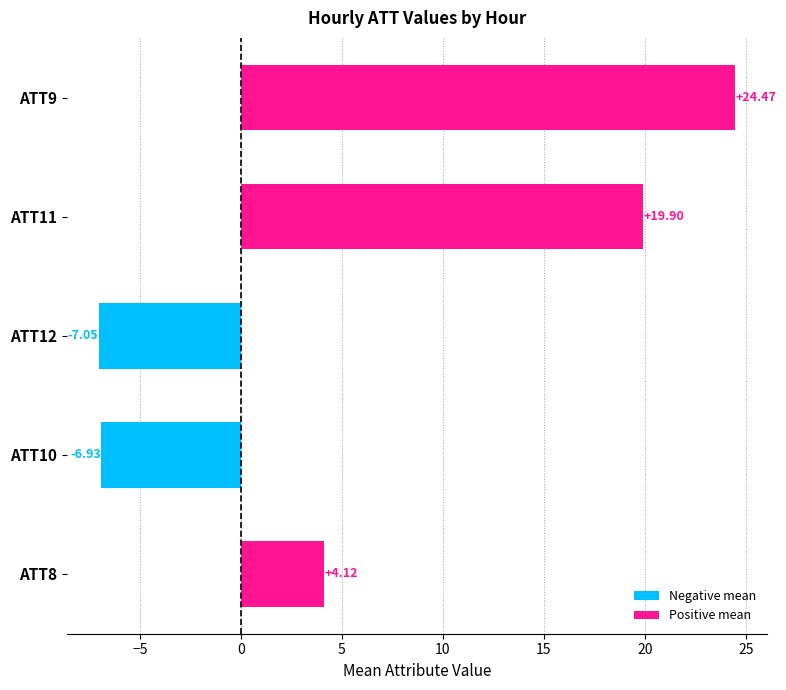

Rank the categories by value from highest to lowest.

ATT9, ATT11, ATT8, ATT10, ATT12